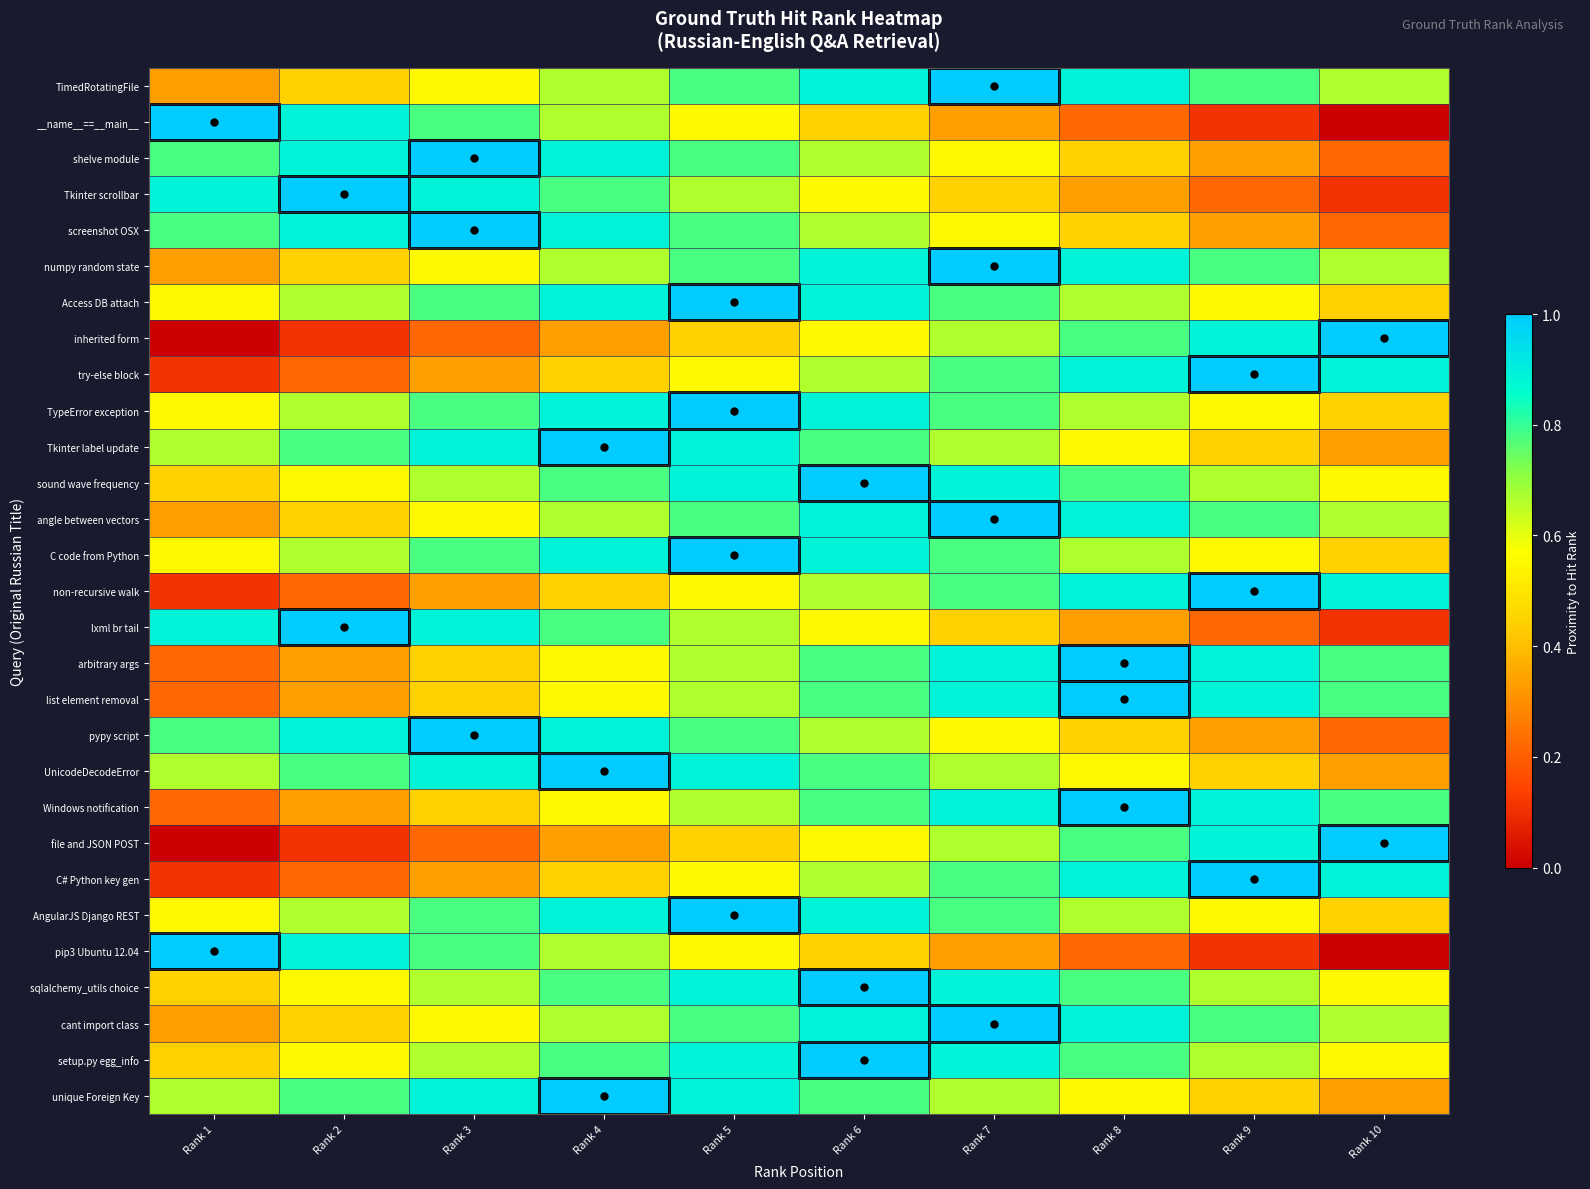

Reading left to right, list all the values displayed in this chart.

TimedRotatingFile: Rank 1=0.3	Rank 2=0.4	Rank 3=0.6	Rank 4=0.7	Rank 5=0.8	Rank 6=0.9	Rank 7=1.0	Rank 8=0.9	Rank 9=0.8	Rank 10=0.7
__name__==__main__: Rank 1=1.0	Rank 2=0.9	Rank 3=0.8	Rank 4=0.7	Rank 5=0.6	Rank 6=0.4	Rank 7=0.3	Rank 8=0.2	Rank 9=0.1	Rank 10=0.0
shelve module: Rank 1=0.8	Rank 2=0.9	Rank 3=1.0	Rank 4=0.9	Rank 5=0.8	Rank 6=0.7	Rank 7=0.6	Rank 8=0.4	Rank 9=0.3	Rank 10=0.2
Tkinter scrollbar: Rank 1=0.9	Rank 2=1.0	Rank 3=0.9	Rank 4=0.8	Rank 5=0.7	Rank 6=0.6	Rank 7=0.4	Rank 8=0.3	Rank 9=0.2	Rank 10=0.1
screenshot OSX: Rank 1=0.8	Rank 2=0.9	Rank 3=1.0	Rank 4=0.9	Rank 5=0.8	Rank 6=0.7	Rank 7=0.6	Rank 8=0.4	Rank 9=0.3	Rank 10=0.2
numpy random state: Rank 1=0.3	Rank 2=0.4	Rank 3=0.6	Rank 4=0.7	Rank 5=0.8	Rank 6=0.9	Rank 7=1.0	Rank 8=0.9	Rank 9=0.8	Rank 10=0.7
Access DB attach: Rank 1=0.6	Rank 2=0.7	Rank 3=0.8	Rank 4=0.9	Rank 5=1.0	Rank 6=0.9	Rank 7=0.8	Rank 8=0.7	Rank 9=0.6	Rank 10=0.4
inherited form: Rank 1=0.0	Rank 2=0.1	Rank 3=0.2	Rank 4=0.3	Rank 5=0.4	Rank 6=0.6	Rank 7=0.7	Rank 8=0.8	Rank 9=0.9	Rank 10=1.0
try-else block: Rank 1=0.1	Rank 2=0.2	Rank 3=0.3	Rank 4=0.4	Rank 5=0.6	Rank 6=0.7	Rank 7=0.8	Rank 8=0.9	Rank 9=1.0	Rank 10=0.9
TypeError exception: Rank 1=0.6	Rank 2=0.7	Rank 3=0.8	Rank 4=0.9	Rank 5=1.0	Rank 6=0.9	Rank 7=0.8	Rank 8=0.7	Rank 9=0.6	Rank 10=0.4
Tkinter label update: Rank 1=0.7	Rank 2=0.8	Rank 3=0.9	Rank 4=1.0	Rank 5=0.9	Rank 6=0.8	Rank 7=0.7	Rank 8=0.6	Rank 9=0.4	Rank 10=0.3
sound wave frequency: Rank 1=0.4	Rank 2=0.6	Rank 3=0.7	Rank 4=0.8	Rank 5=0.9	Rank 6=1.0	Rank 7=0.9	Rank 8=0.8	Rank 9=0.7	Rank 10=0.6
angle between vectors: Rank 1=0.3	Rank 2=0.4	Rank 3=0.6	Rank 4=0.7	Rank 5=0.8	Rank 6=0.9	Rank 7=1.0	Rank 8=0.9	Rank 9=0.8	Rank 10=0.7
C code from Python: Rank 1=0.6	Rank 2=0.7	Rank 3=0.8	Rank 4=0.9	Rank 5=1.0	Rank 6=0.9	Rank 7=0.8	Rank 8=0.7	Rank 9=0.6	Rank 10=0.4
non-recursive walk: Rank 1=0.1	Rank 2=0.2	Rank 3=0.3	Rank 4=0.4	Rank 5=0.6	Rank 6=0.7	Rank 7=0.8	Rank 8=0.9	Rank 9=1.0	Rank 10=0.9
lxml br tail: Rank 1=0.9	Rank 2=1.0	Rank 3=0.9	Rank 4=0.8	Rank 5=0.7	Rank 6=0.6	Rank 7=0.4	Rank 8=0.3	Rank 9=0.2	Rank 10=0.1
arbitrary args: Rank 1=0.2	Rank 2=0.3	Rank 3=0.4	Rank 4=0.6	Rank 5=0.7	Rank 6=0.8	Rank 7=0.9	Rank 8=1.0	Rank 9=0.9	Rank 10=0.8
list element removal: Rank 1=0.2	Rank 2=0.3	Rank 3=0.4	Rank 4=0.6	Rank 5=0.7	Rank 6=0.8	Rank 7=0.9	Rank 8=1.0	Rank 9=0.9	Rank 10=0.8
pypy script: Rank 1=0.8	Rank 2=0.9	Rank 3=1.0	Rank 4=0.9	Rank 5=0.8	Rank 6=0.7	Rank 7=0.6	Rank 8=0.4	Rank 9=0.3	Rank 10=0.2
UnicodeDecodeError: Rank 1=0.7	Rank 2=0.8	Rank 3=0.9	Rank 4=1.0	Rank 5=0.9	Rank 6=0.8	Rank 7=0.7	Rank 8=0.6	Rank 9=0.4	Rank 10=0.3
Windows notification: Rank 1=0.2	Rank 2=0.3	Rank 3=0.4	Rank 4=0.6	Rank 5=0.7	Rank 6=0.8	Rank 7=0.9	Rank 8=1.0	Rank 9=0.9	Rank 10=0.8
file and JSON POST: Rank 1=0.0	Rank 2=0.1	Rank 3=0.2	Rank 4=0.3	Rank 5=0.4	Rank 6=0.6	Rank 7=0.7	Rank 8=0.8	Rank 9=0.9	Rank 10=1.0
C# Python key gen: Rank 1=0.1	Rank 2=0.2	Rank 3=0.3	Rank 4=0.4	Rank 5=0.6	Rank 6=0.7	Rank 7=0.8	Rank 8=0.9	Rank 9=1.0	Rank 10=0.9
AngularJS Django REST: Rank 1=0.6	Rank 2=0.7	Rank 3=0.8	Rank 4=0.9	Rank 5=1.0	Rank 6=0.9	Rank 7=0.8	Rank 8=0.7	Rank 9=0.6	Rank 10=0.4
pip3 Ubuntu 12.04: Rank 1=1.0	Rank 2=0.9	Rank 3=0.8	Rank 4=0.7	Rank 5=0.6	Rank 6=0.4	Rank 7=0.3	Rank 8=0.2	Rank 9=0.1	Rank 10=0.0
sqlalchemy_utils choice: Rank 1=0.4	Rank 2=0.6	Rank 3=0.7	Rank 4=0.8	Rank 5=0.9	Rank 6=1.0	Rank 7=0.9	Rank 8=0.8	Rank 9=0.7	Rank 10=0.6
cant import class: Rank 1=0.3	Rank 2=0.4	Rank 3=0.6	Rank 4=0.7	Rank 5=0.8	Rank 6=0.9	Rank 7=1.0	Rank 8=0.9	Rank 9=0.8	Rank 10=0.7
setup.py egg_info: Rank 1=0.4	Rank 2=0.6	Rank 3=0.7	Rank 4=0.8	Rank 5=0.9	Rank 6=1.0	Rank 7=0.9	Rank 8=0.8	Rank 9=0.7	Rank 10=0.6
unique Foreign Key: Rank 1=0.7	Rank 2=0.8	Rank 3=0.9	Rank 4=1.0	Rank 5=0.9	Rank 6=0.8	Rank 7=0.7	Rank 8=0.6	Rank 9=0.4	Rank 10=0.3